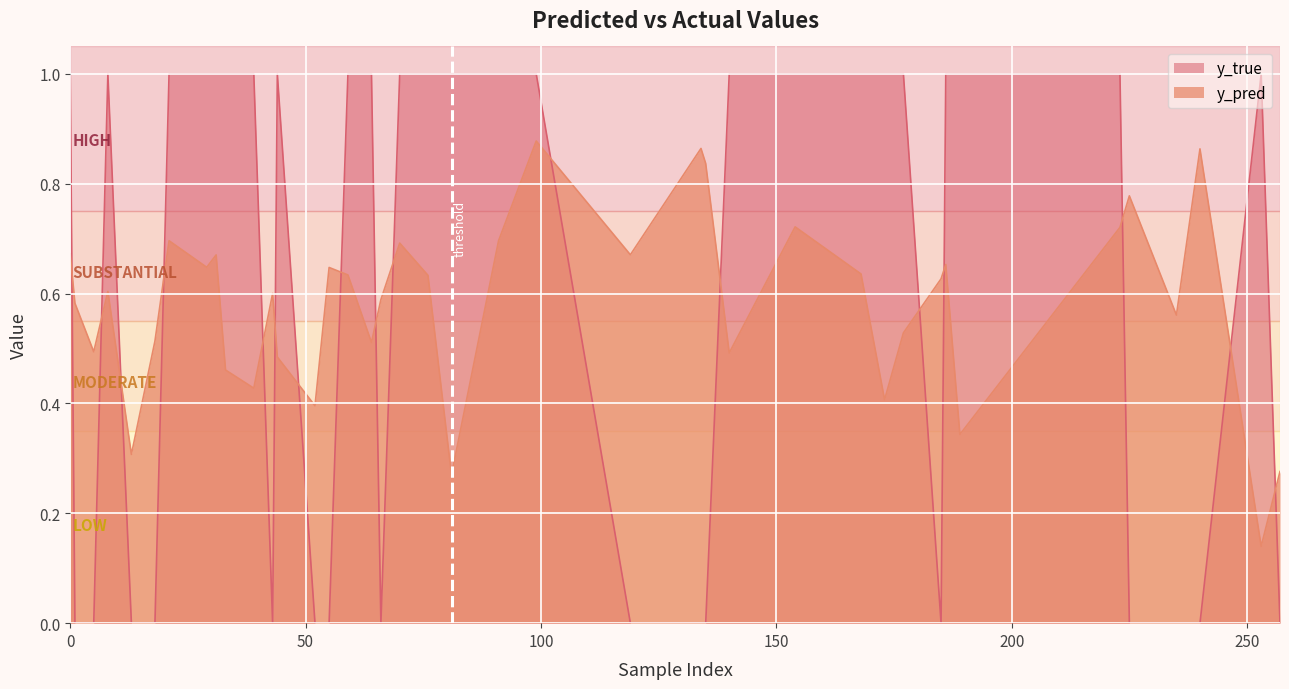

The value of y_pred at 64 is 0.5. True or false?

True